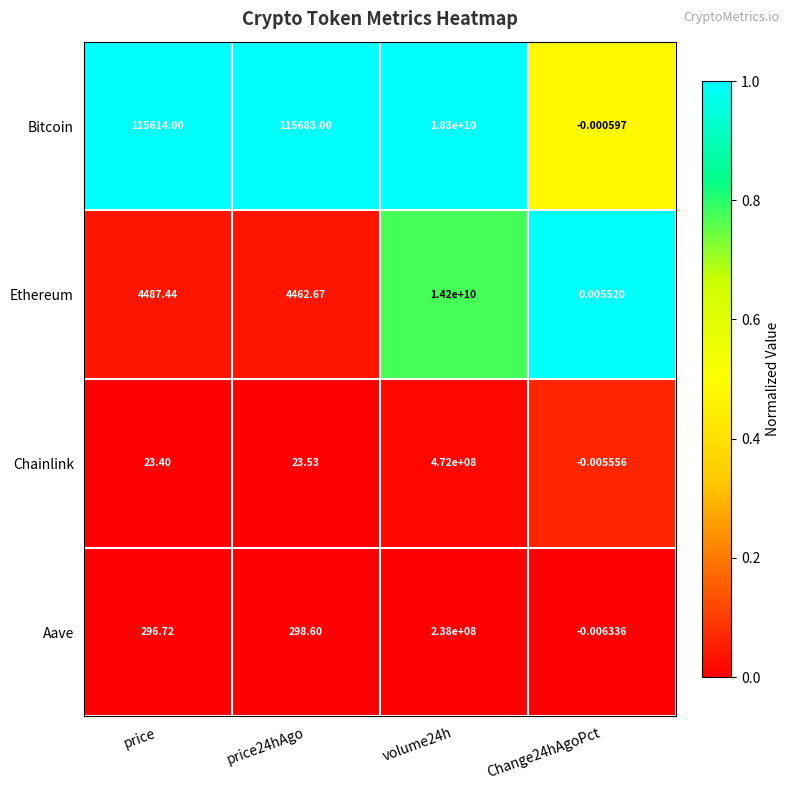

Which label corresponds to the smallest value in the chart?

Change24hAgoPct